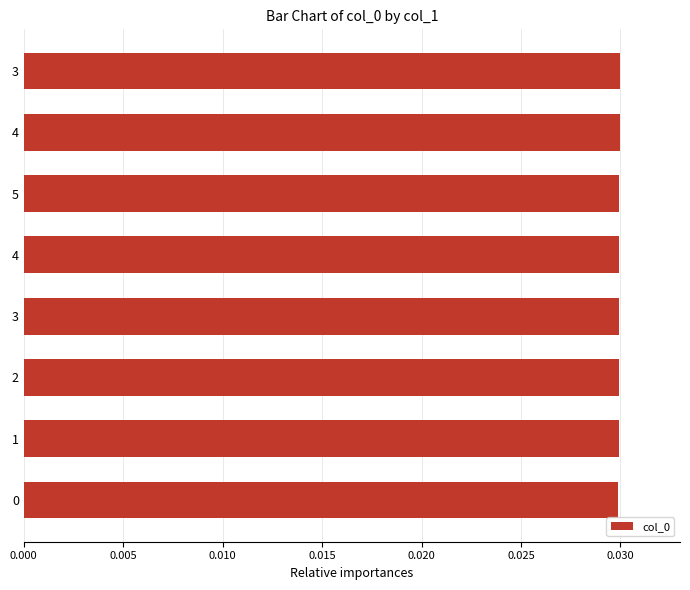

How many bars are there in total?

8